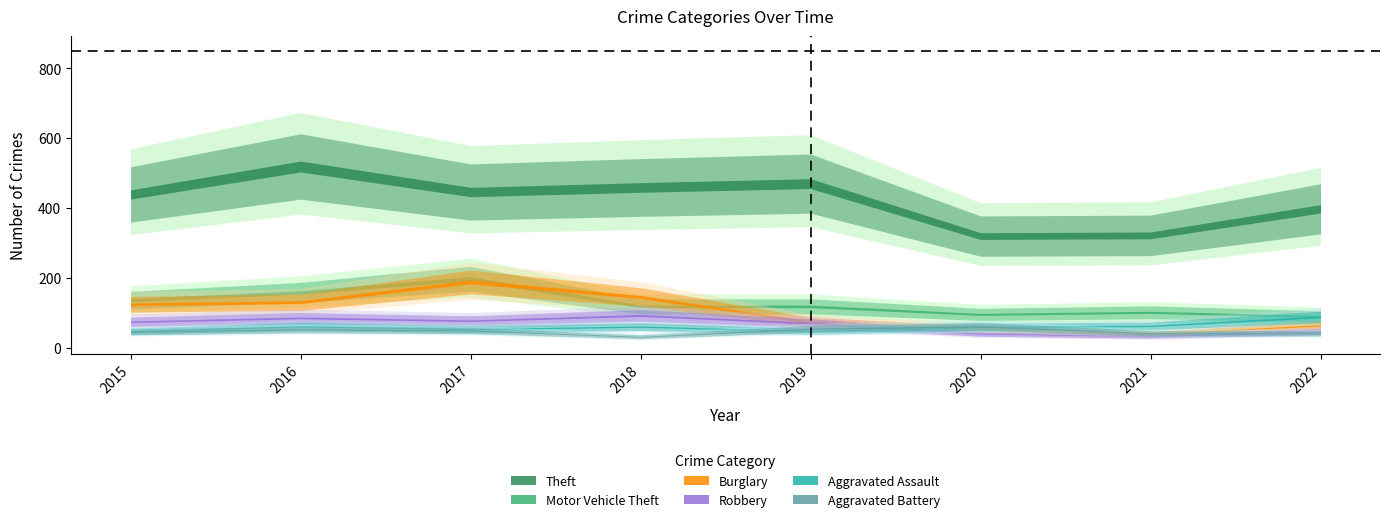

True or false: Aggravated Battery and Theft intersect in this chart.

False